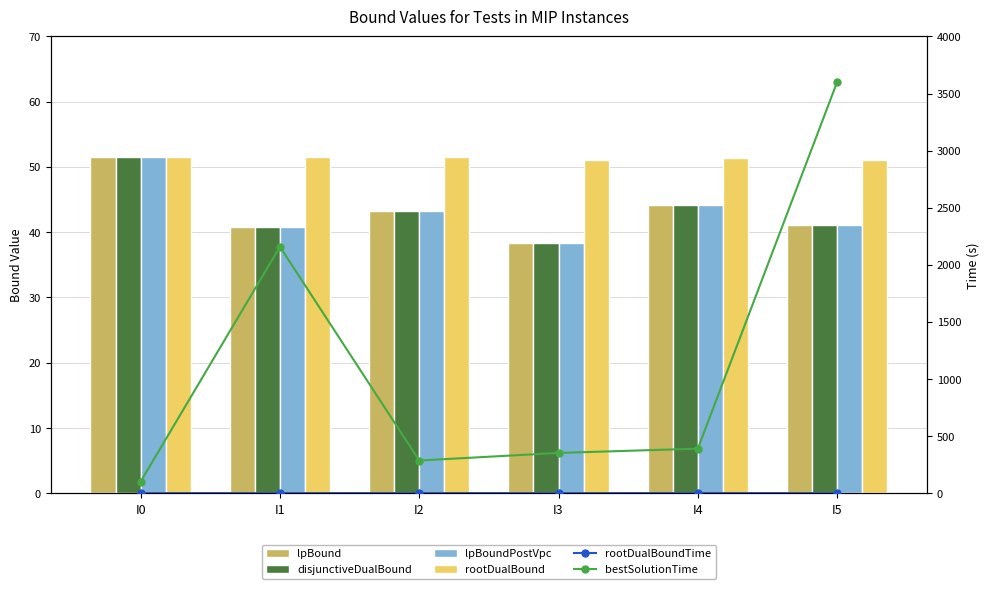

What is the value of the disjunctiveDualBound bar at the 1st from the left?

51.6